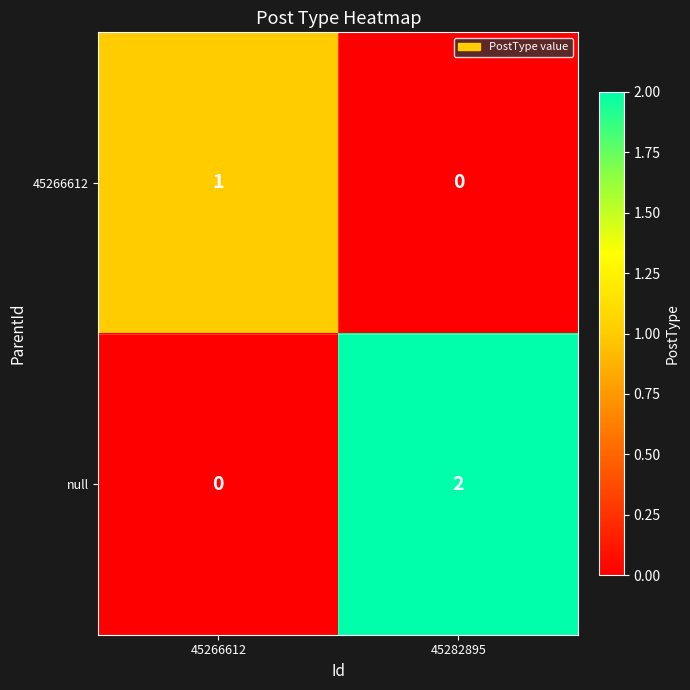

Which series has the largest range (max minus min)?

null